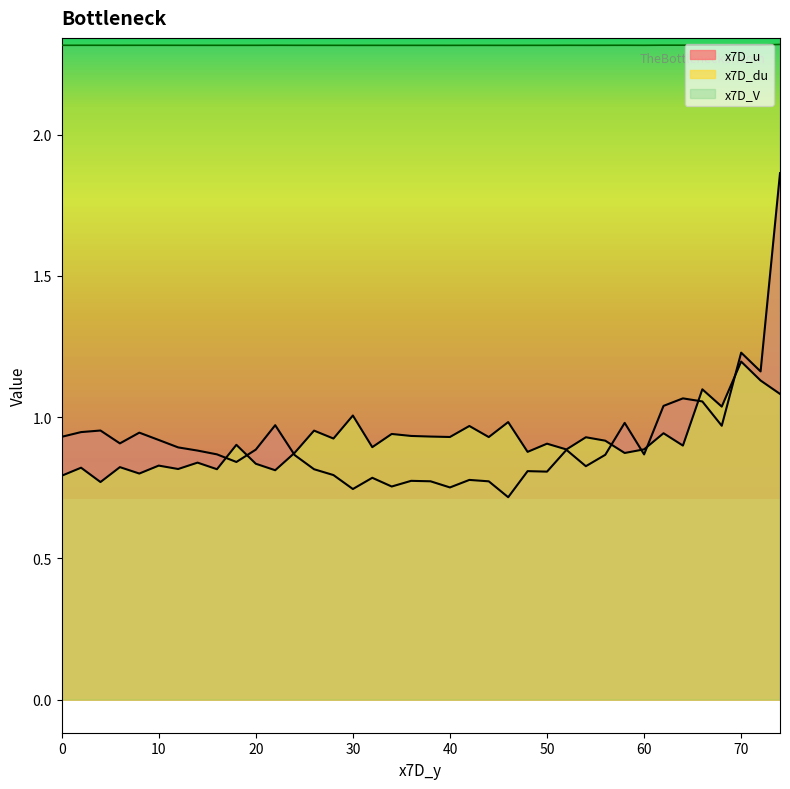

What is the minimum value for x7D_u?

0.7